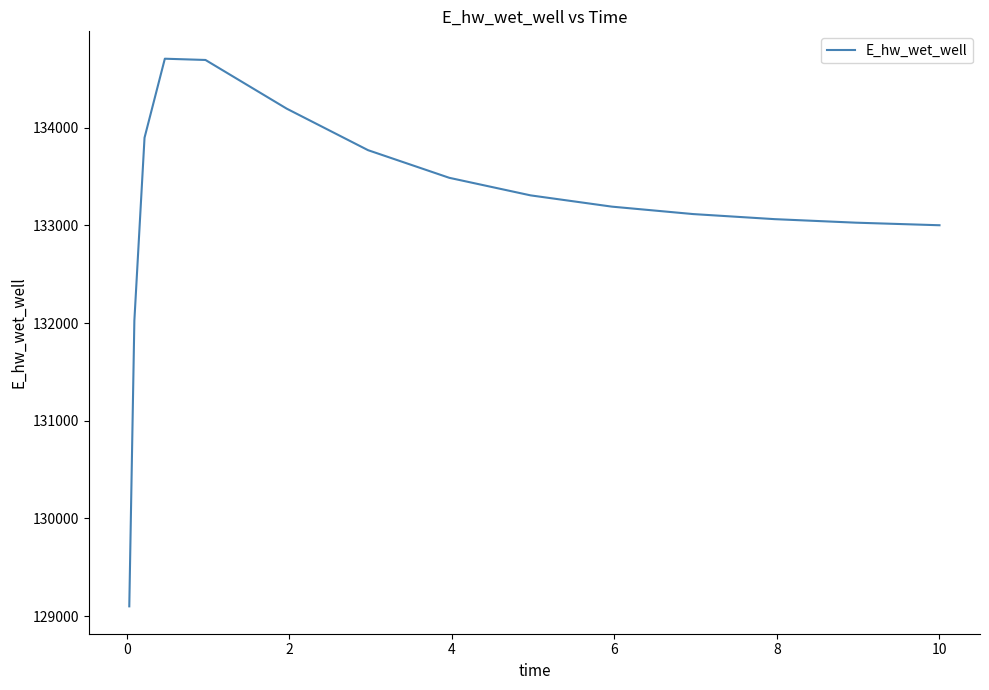

What is the difference between the maximum and minimum values?

5607.4